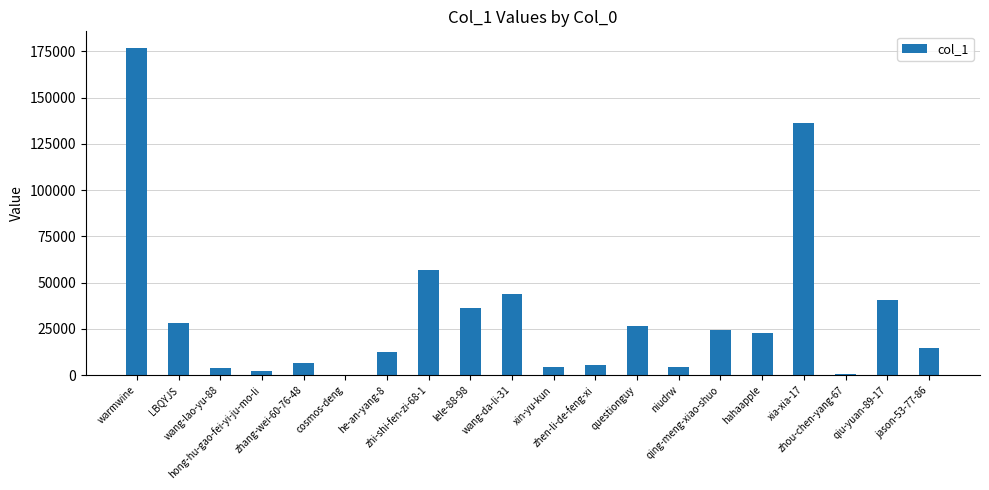

Are the bars horizontal?

No